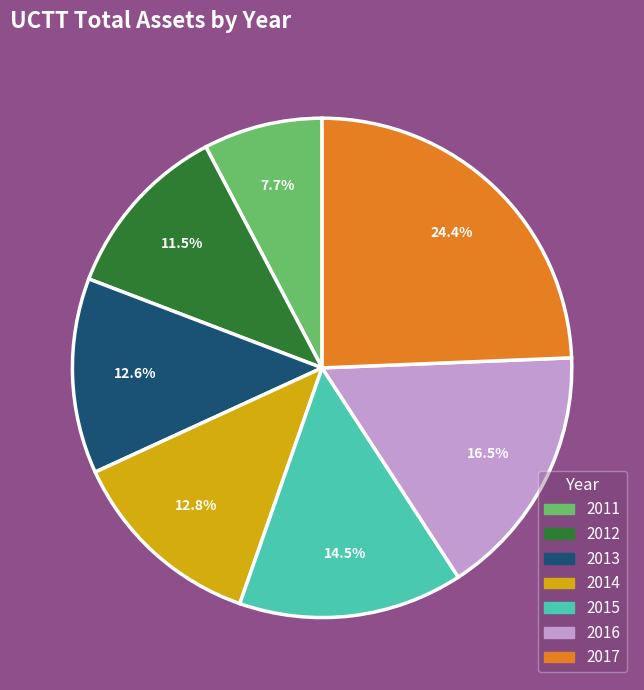

Is there a majority slice in this chart?

No